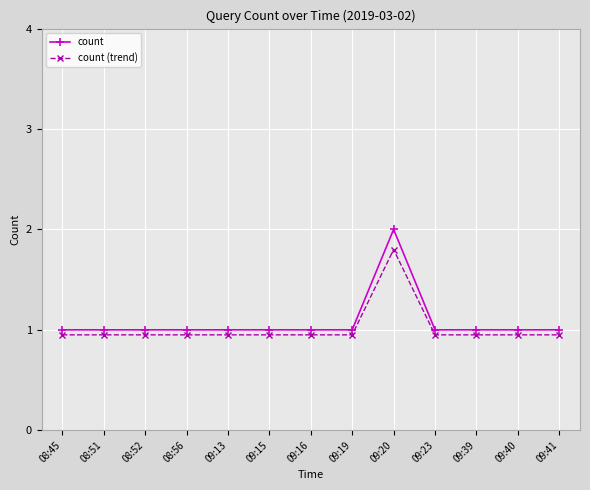

What value does the count series have at 09:40?

1.0